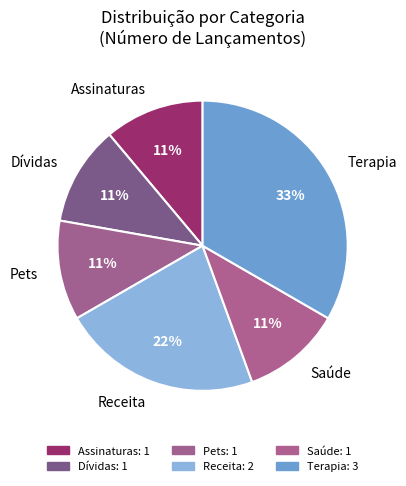

Which category has the biggest portion of the pie?

Terapia